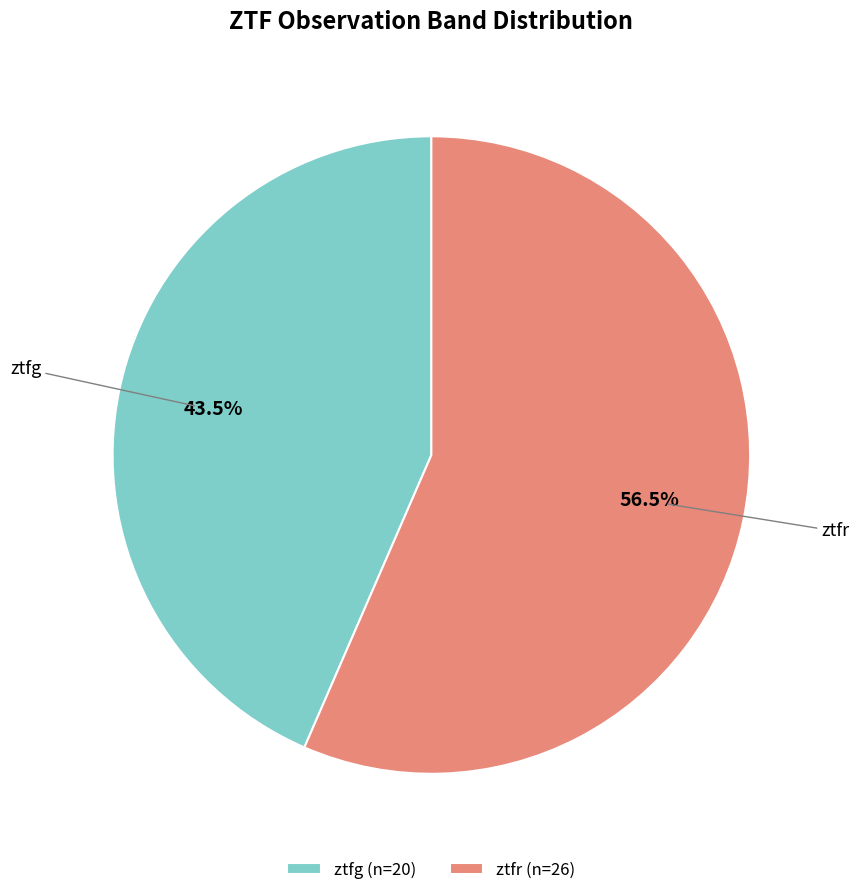

How many segments does this pie chart have?

2